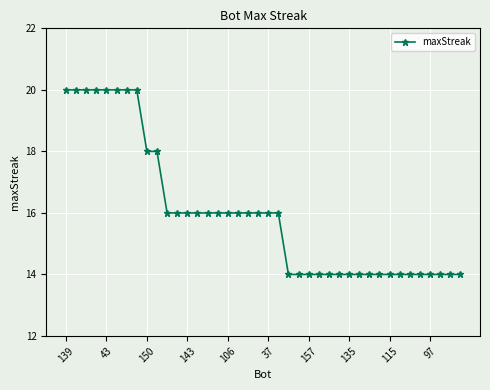

What is the difference between the maximum and minimum values?

6